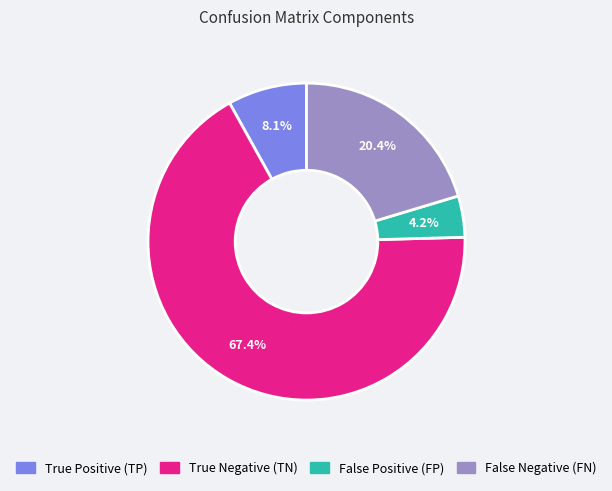

How much of the chart is everything except False Positive (FP)?

95.8%